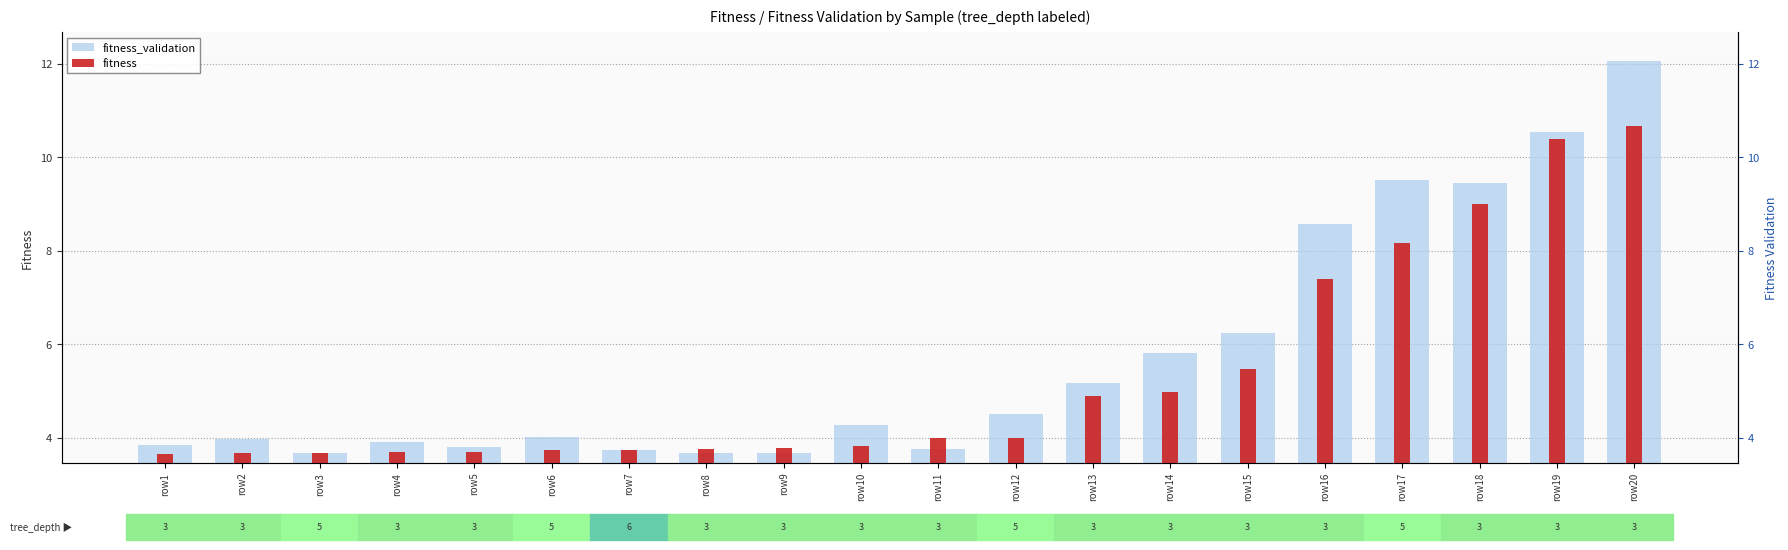

At which category does the chart reach its minimum across all series?

row1